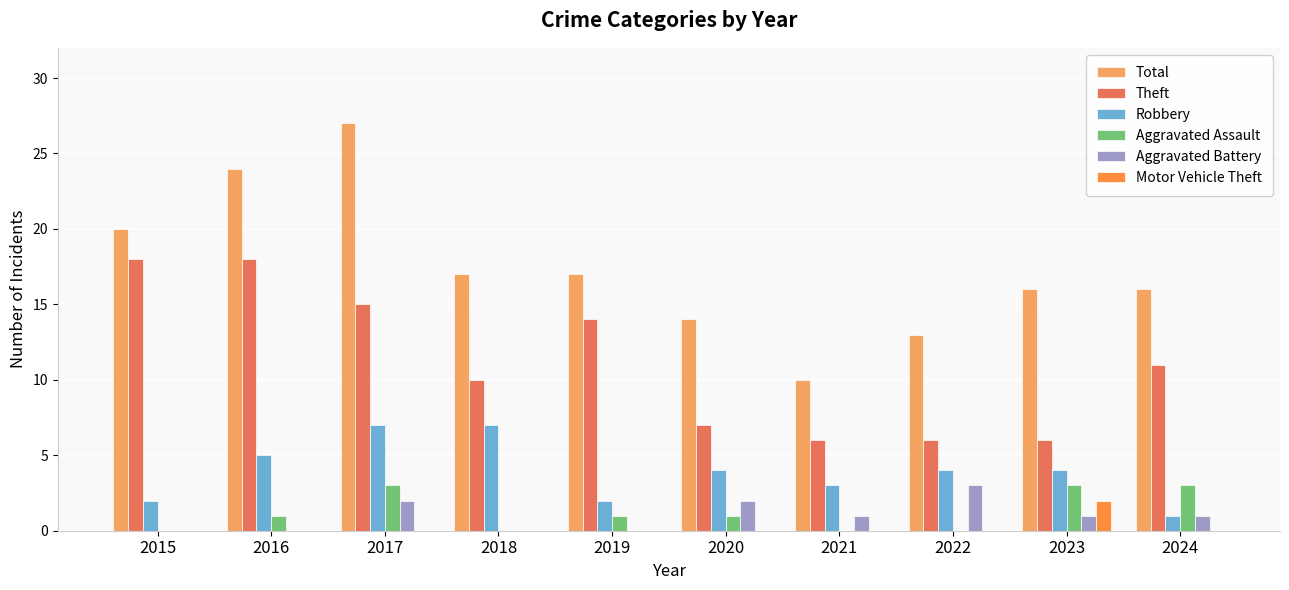

Reading left to right, list all the values displayed in this chart.

Total: 2015=20	2016=24	2017=27	2018=17	2019=17	2020=14	2021=10	2022=13	2023=16	2024=16
Theft: 2015=18	2016=18	2017=15	2018=10	2019=14	2020=7	2021=6	2022=6	2023=6	2024=11
Robbery: 2015=2	2016=5	2017=7	2018=7	2019=2	2020=4	2021=3	2022=4	2023=4	2024=1
Aggravated Assault: 2015=0	2016=1	2017=3	2018=0	2019=1	2020=1	2021=0	2022=0	2023=3	2024=3
Aggravated Battery: 2015=0	2016=0	2017=2	2018=0	2019=0	2020=2	2021=1	2022=3	2023=1	2024=1
Motor Vehicle Theft: 2015=0	2016=0	2017=0	2018=0	2019=0	2020=0	2021=0	2022=0	2023=2	2024=0